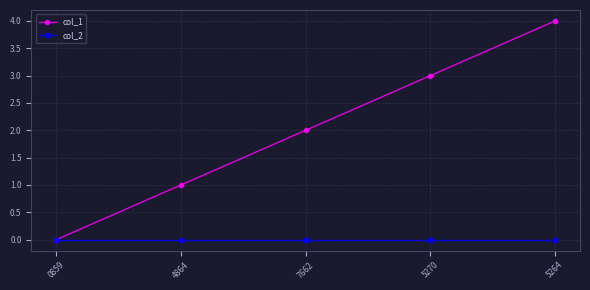

What is the label of the 2nd point from the left?

4864